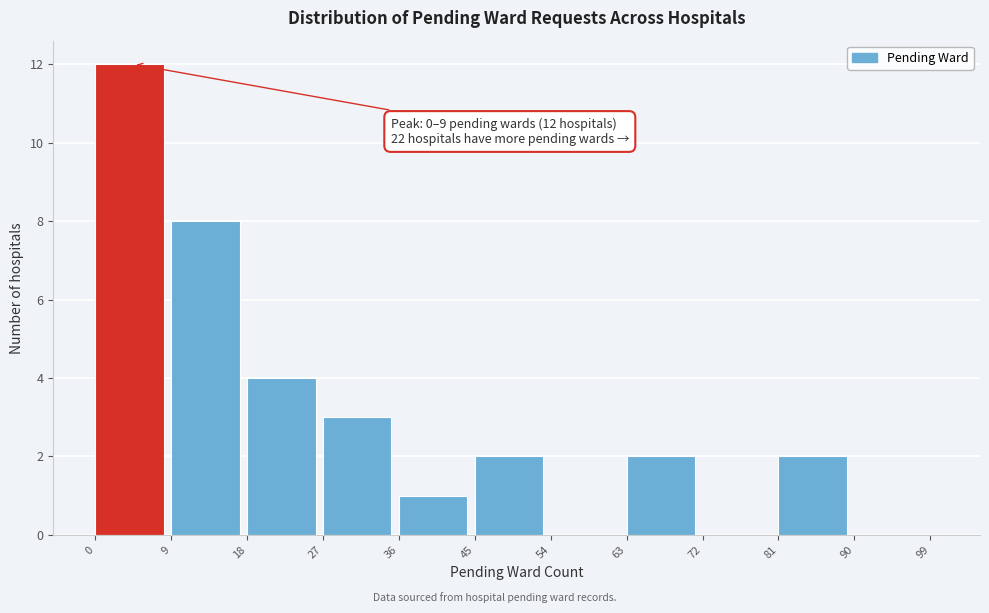

Read against the x-axis, roughly where is the centre of the tallest bar?

4